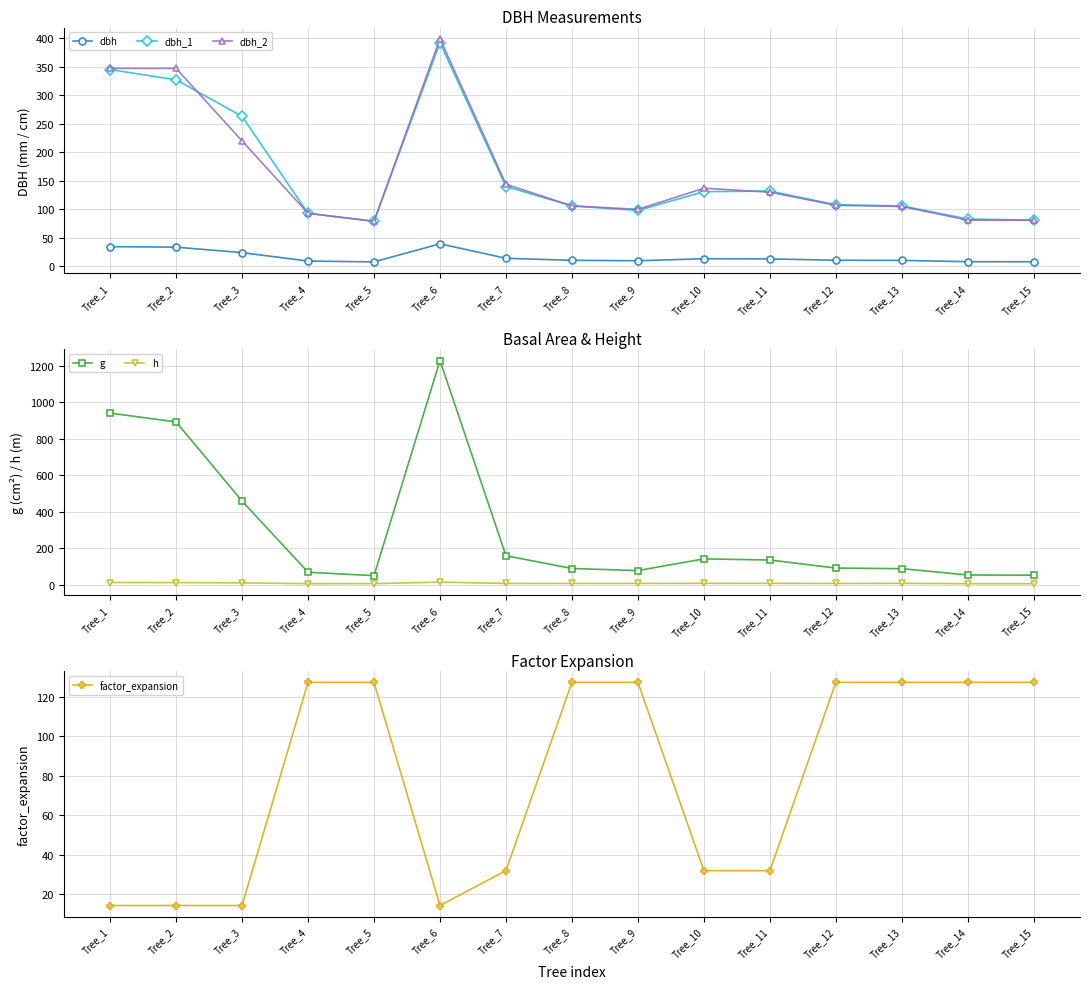

How many data points in dbh are less than 10?

5